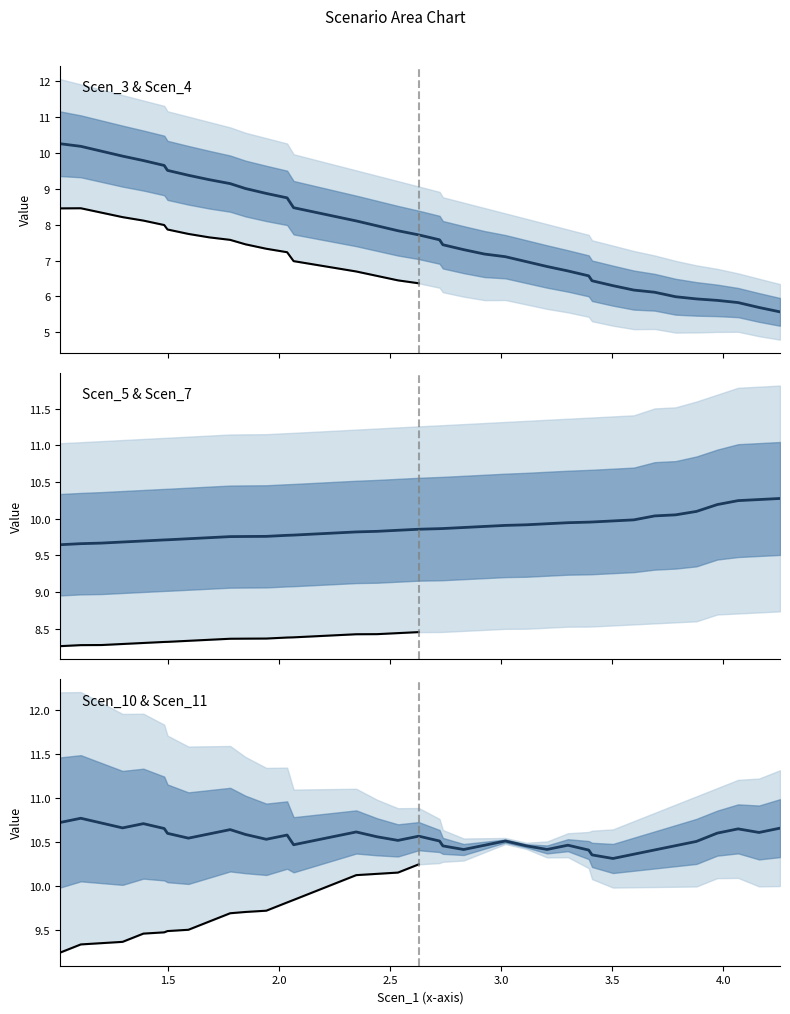

Is it true that Scen_7 equals 11.2 at 12?

True